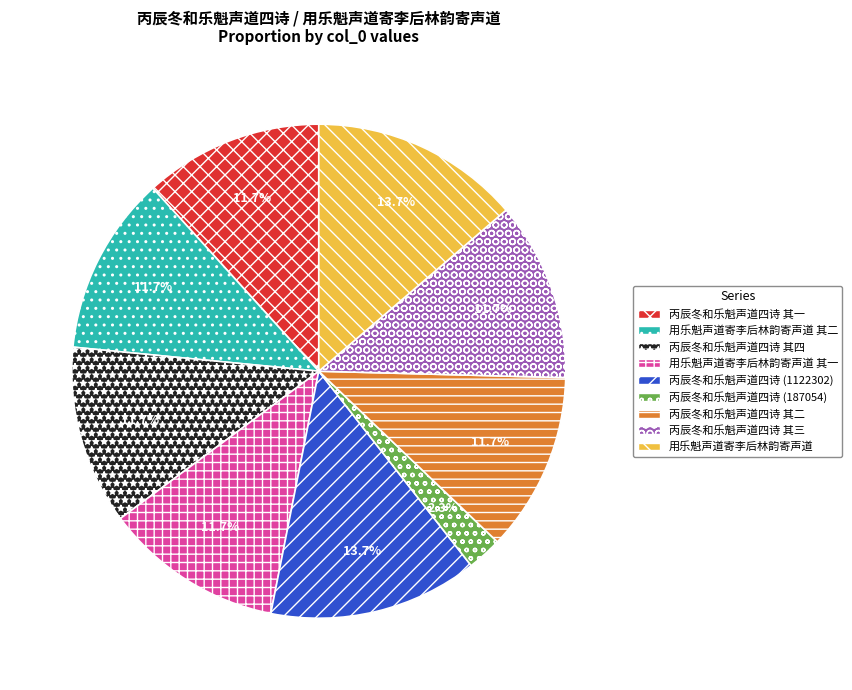

Does any single category account for the majority?

No